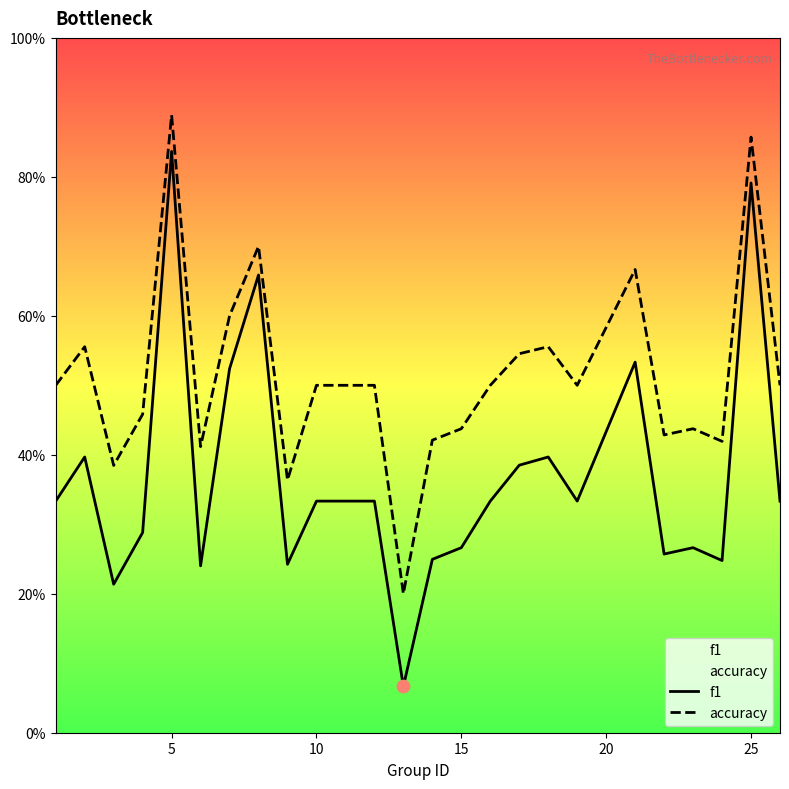

Which series has the widest spread of Y values?

f1